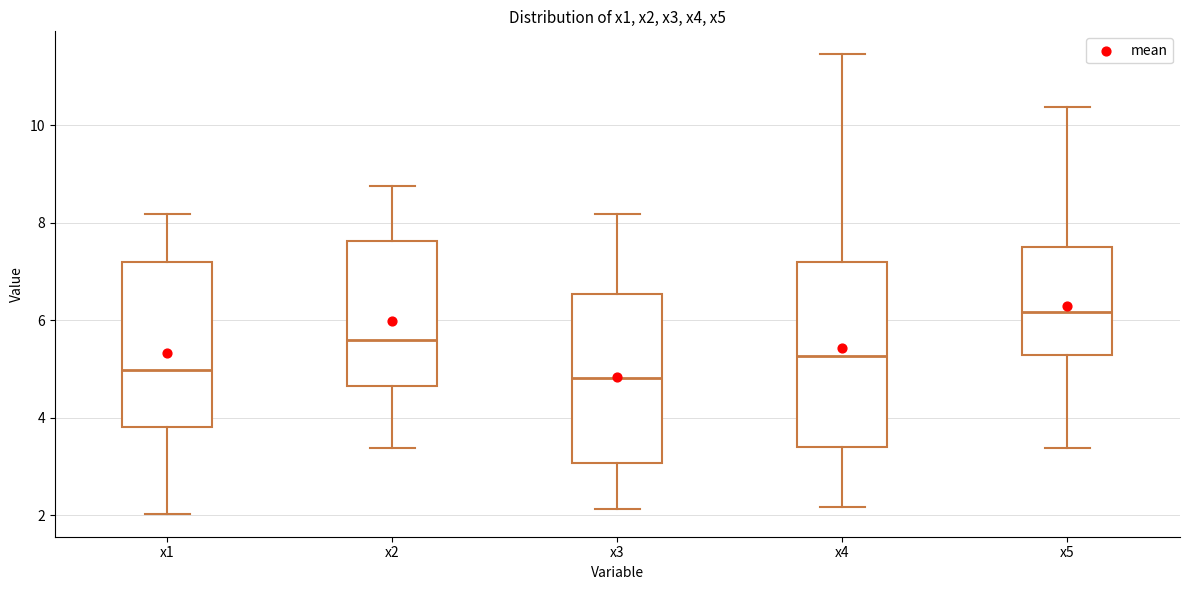

Reading left to right, transcribe this box plot: for each box, give where its median line is, the range the box spans, and where its two whiskers end, as read against the y-axis. The values are not printed on the chart, so give them approximately, as read against the axis.

x1: median 5.0, box 3.8 to 7.2, whiskers 2.0 to 8.2
x2: median 5.6, box 4.6 to 7.6, whiskers 3.4 to 8.8
x3: median 4.8, box 3.0 to 6.6, whiskers 2.2 to 8.2
x4: median 5.2, box 3.4 to 7.2, whiskers 2.2 to 11.4
x5: median 6.2, box 5.2 to 7.6, whiskers 3.4 to 10.4